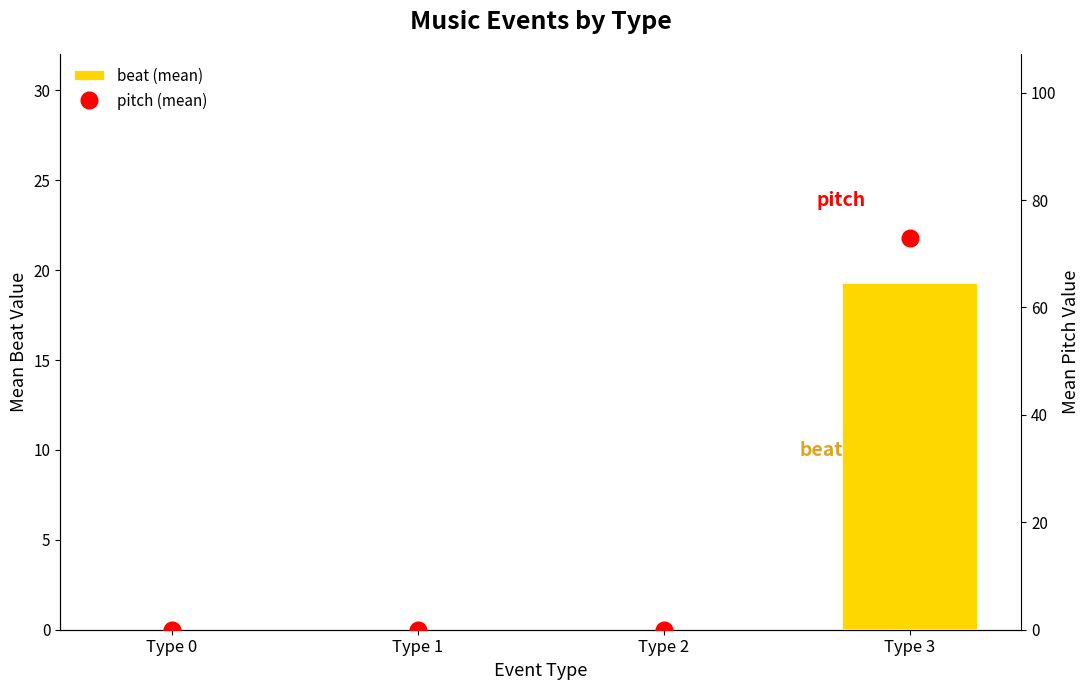

How many data points in pitch (mean) are above 0?

1